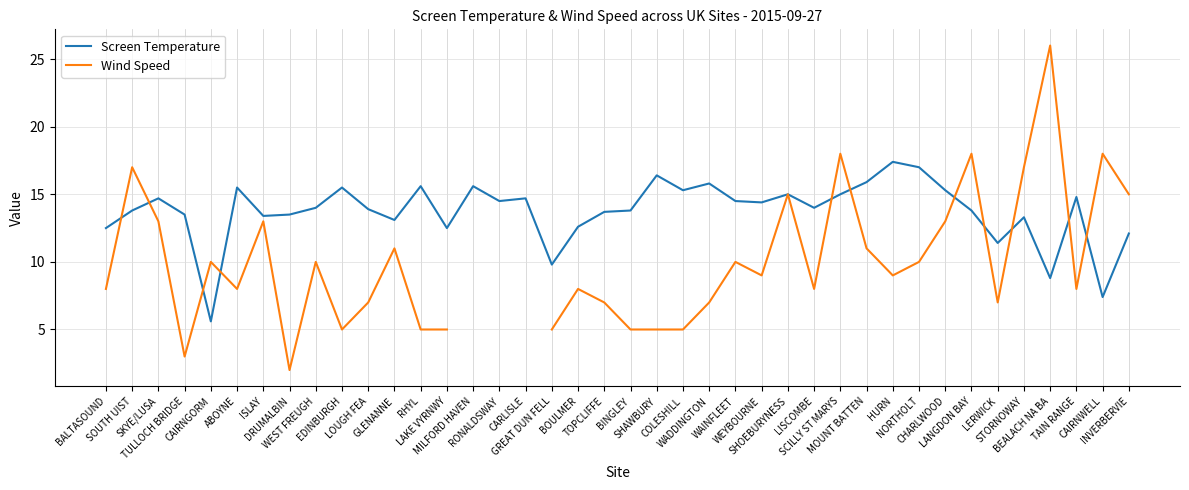

How many lines are shown in the chart?

2